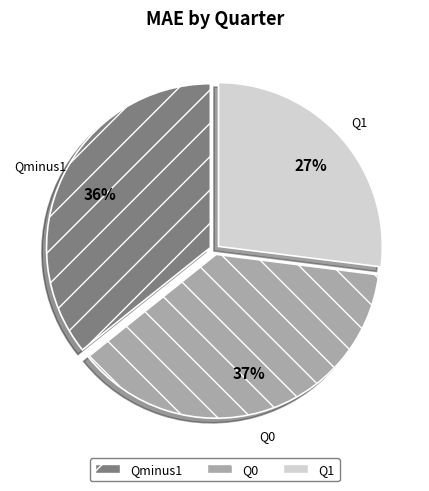

Is there a majority slice in this chart?

No